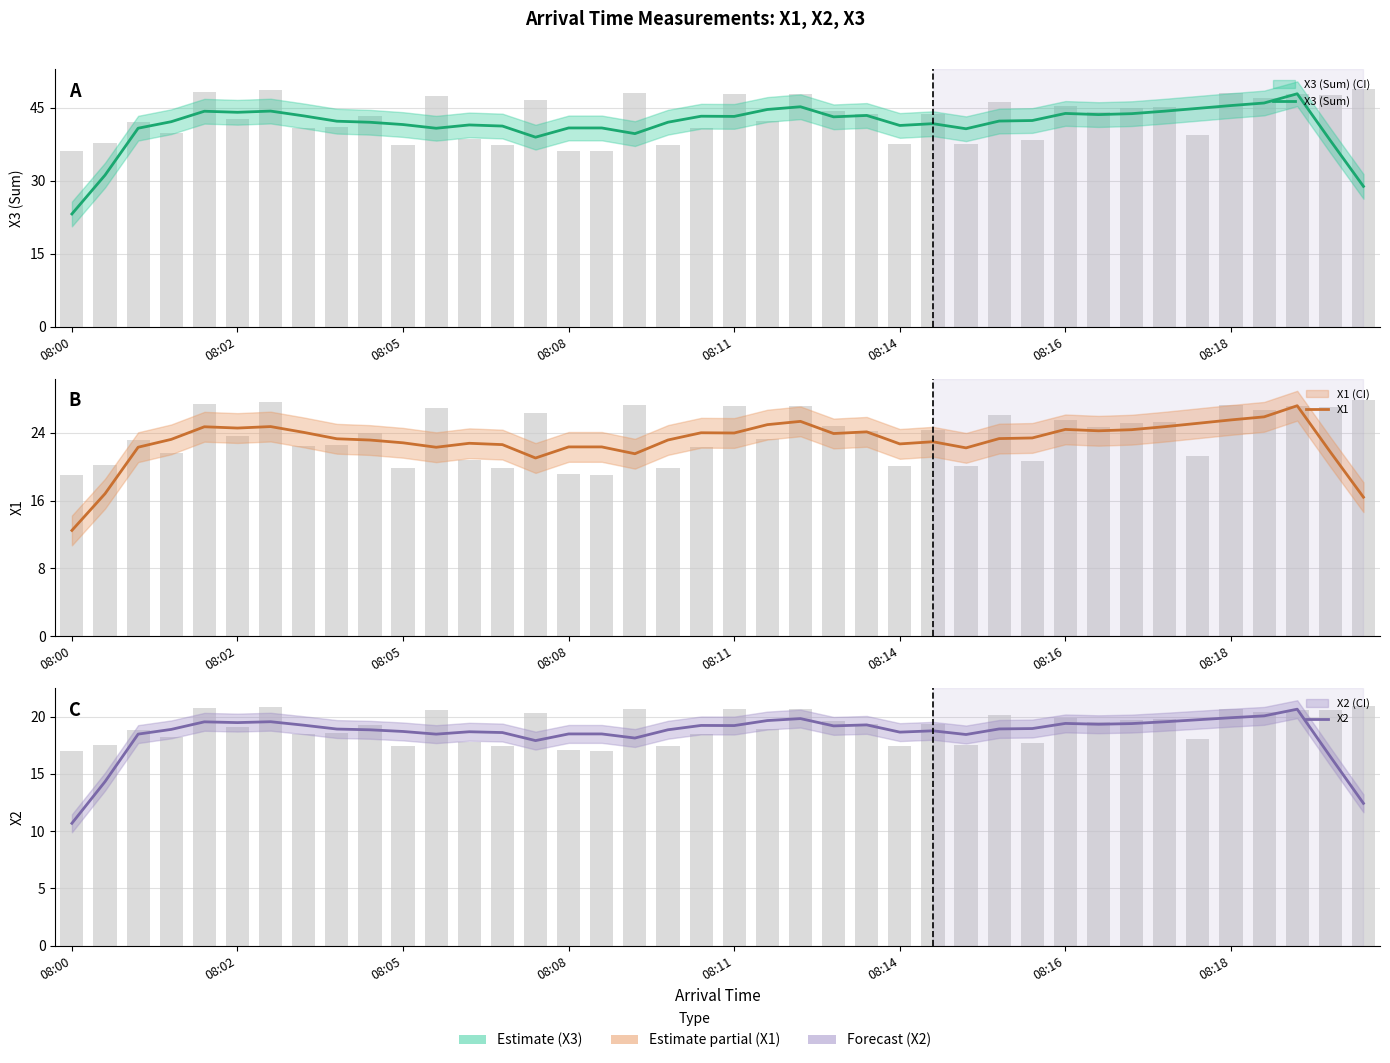

What is the greatest value displayed?

47.8